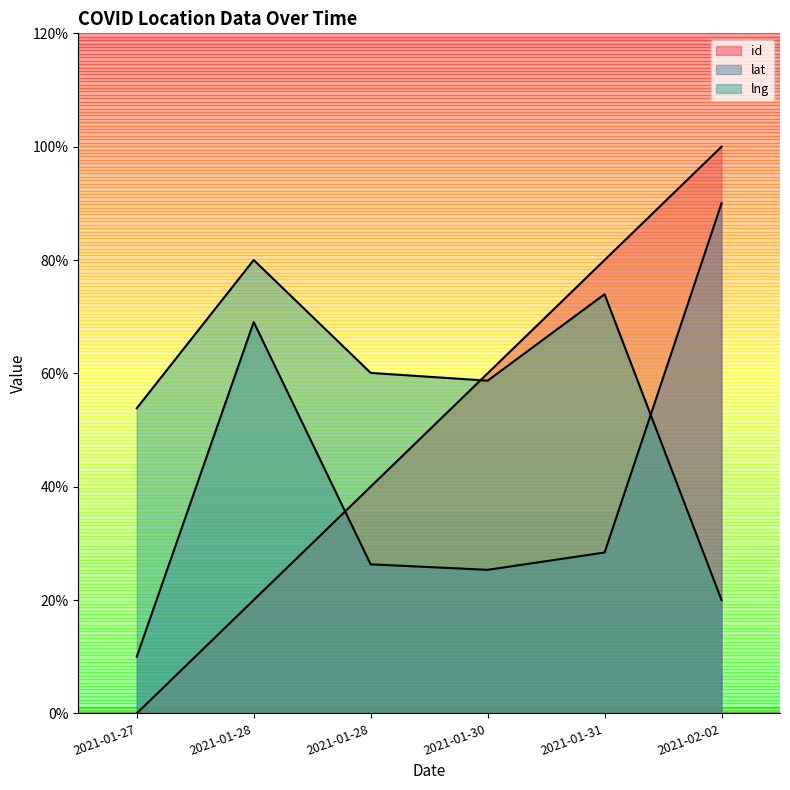

What is the sum of the lng values at 2021-01-28 and 2021-01-28?

140.1